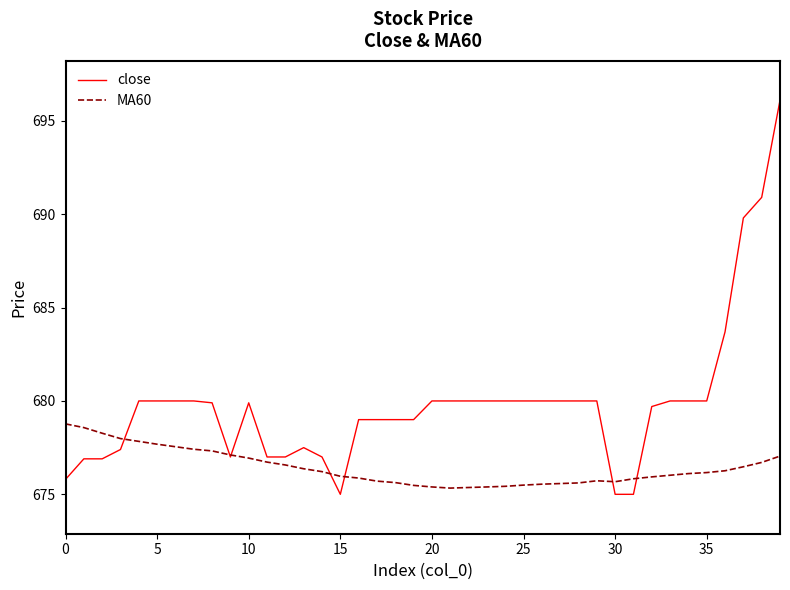

Is this an area chart (filled region under the line)?

No